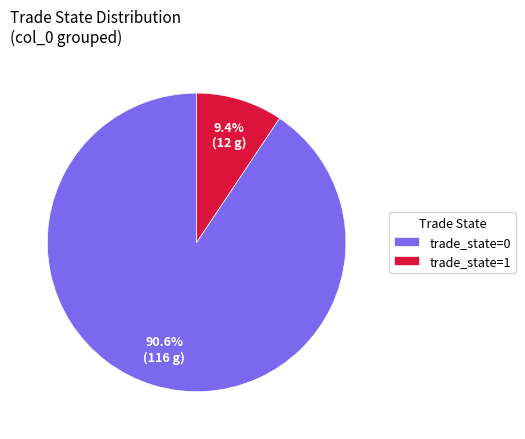

Does trade_state=0 represent more than half of the total?

Yes